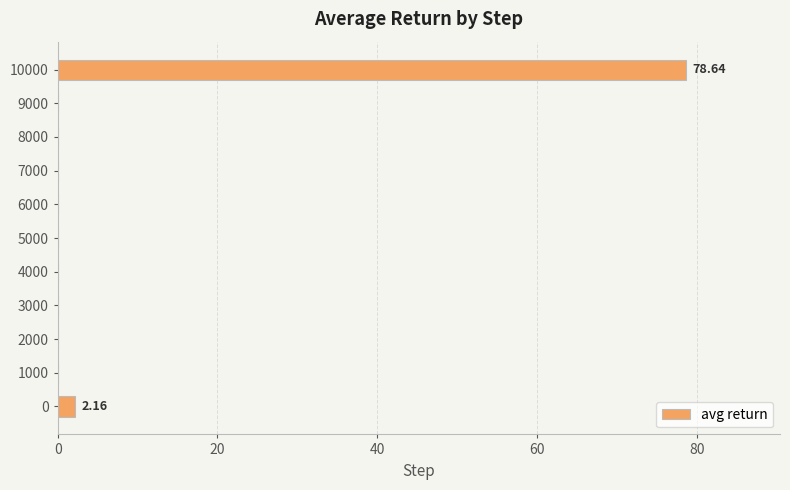

What is the sum of all values?

80.8